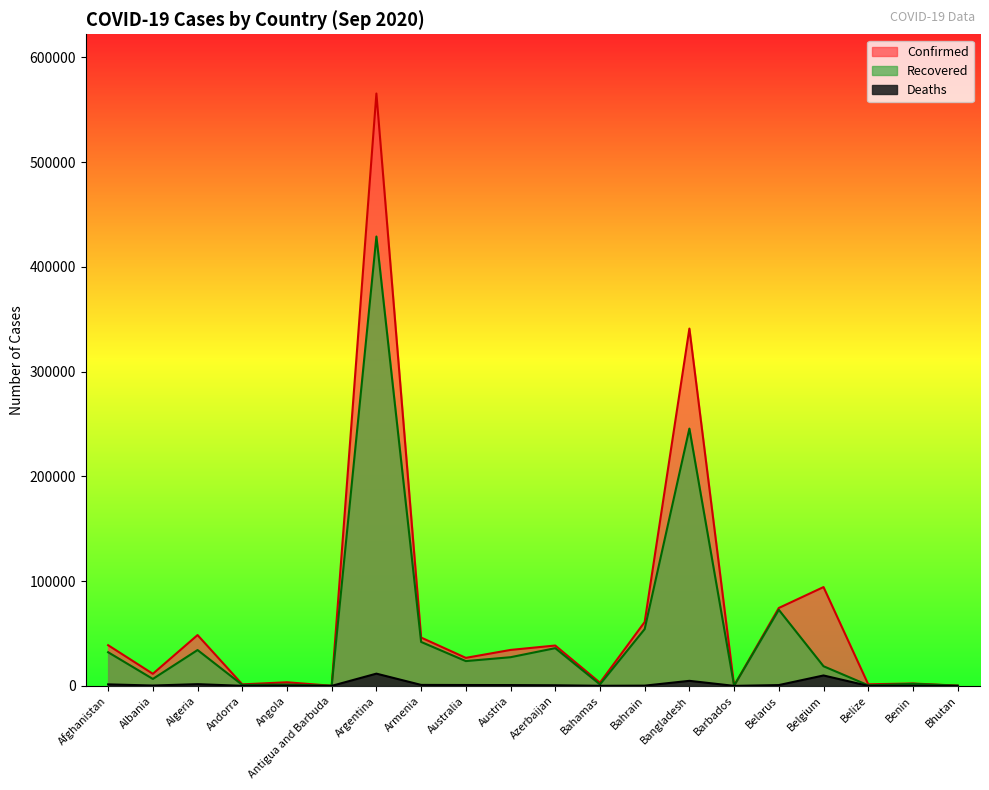

What are all the series names shown in the legend?

Confirmed, Recovered, Deaths